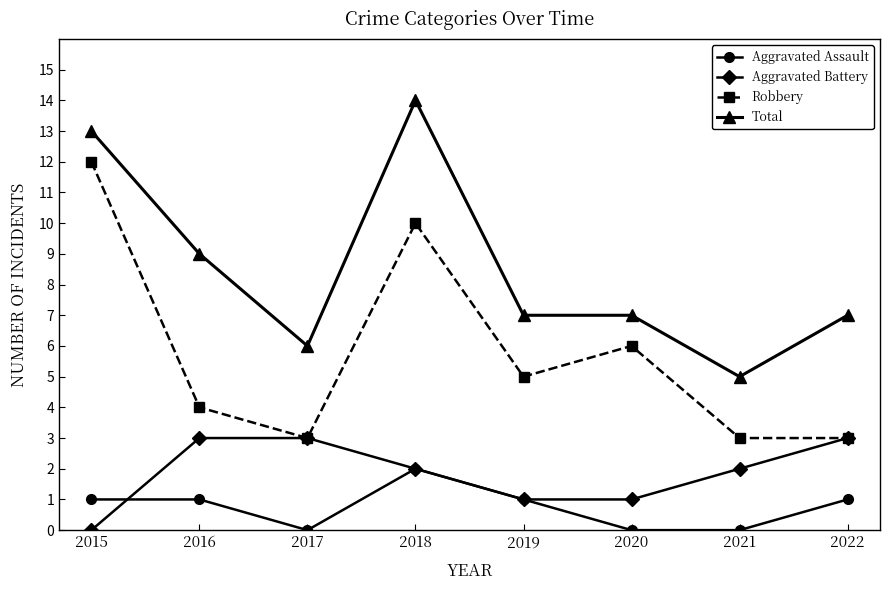

The value of Aggravated Battery at 2016 is 3. True or false?

True